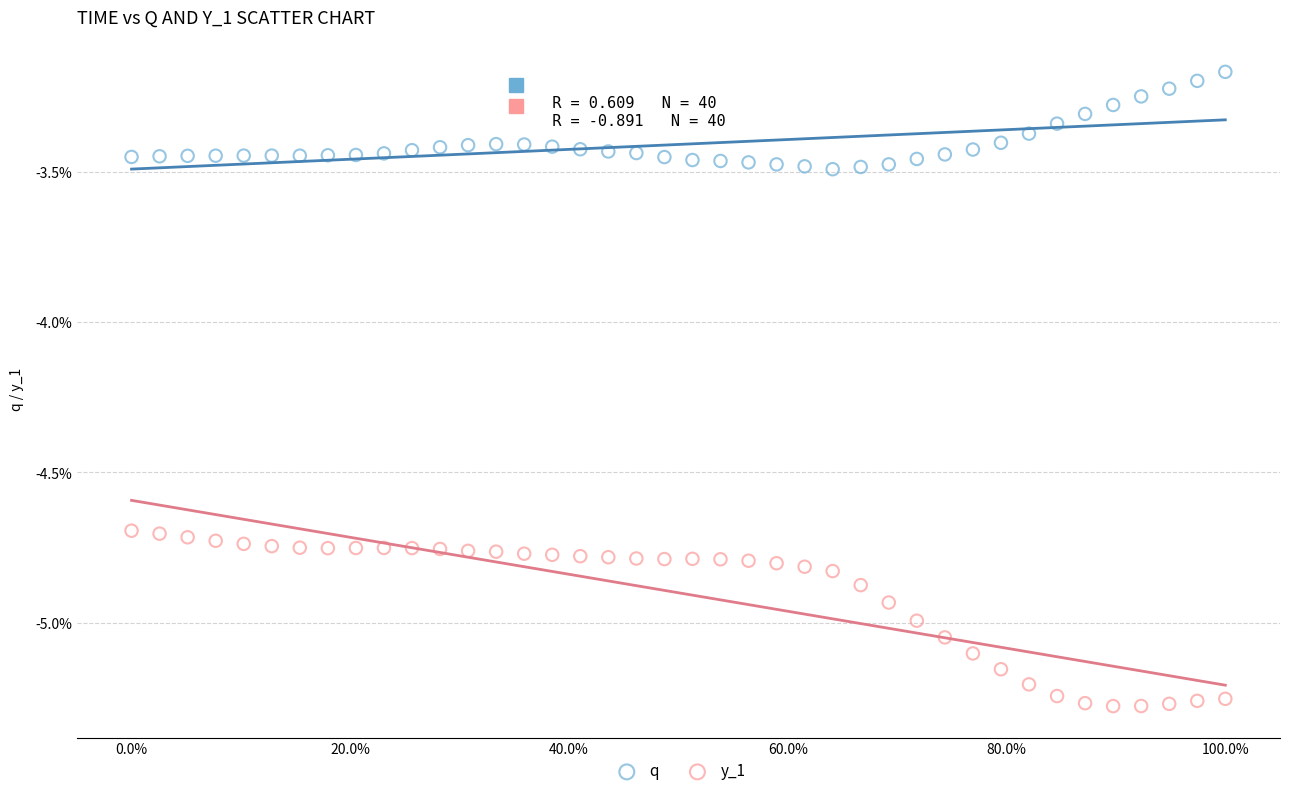

What are all the series names shown in the legend?

q, y_1